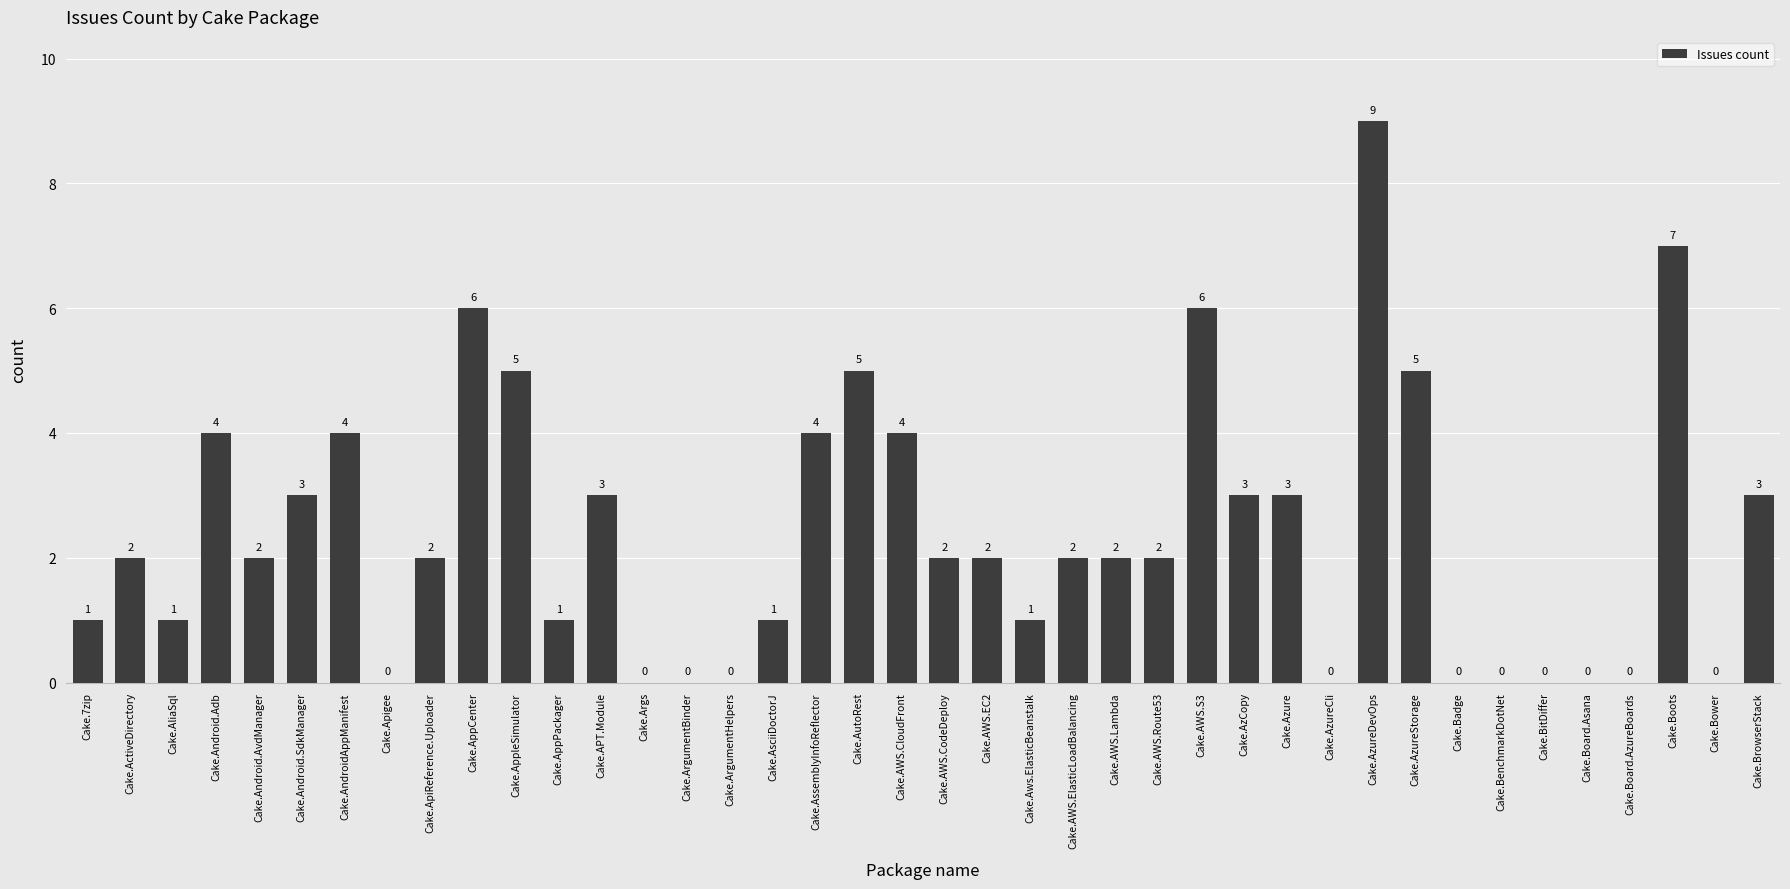

How many values are between 0 and 4?

33